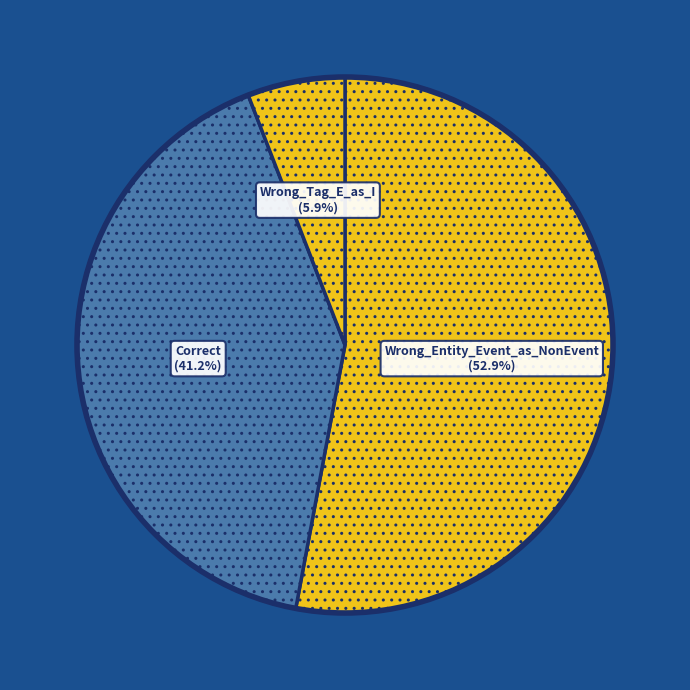

True or false: Correct accounts for 34% of the total.

False